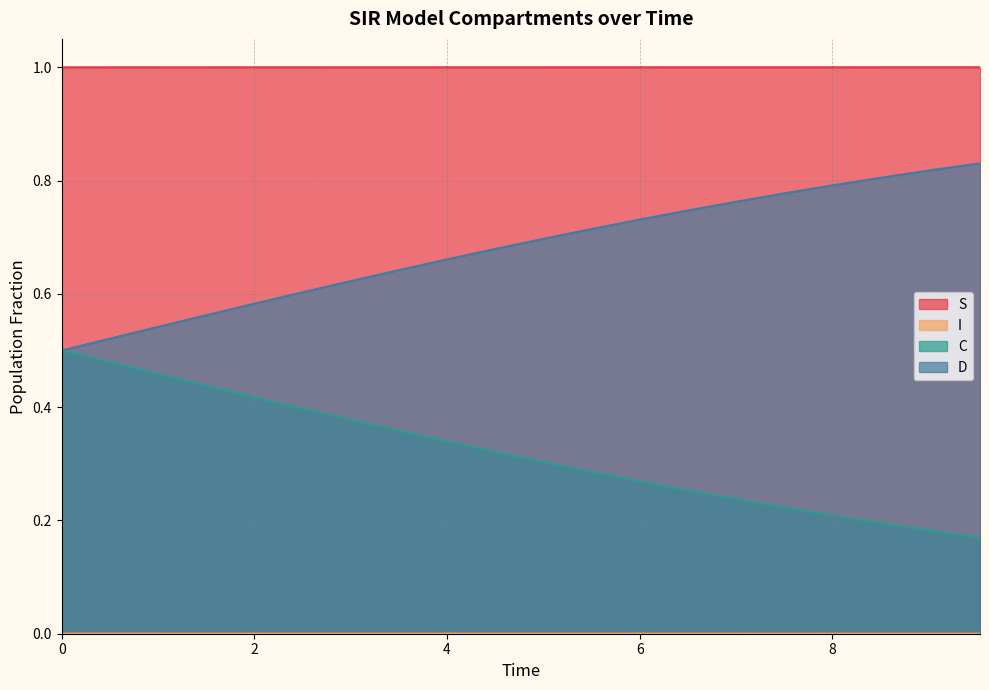

What is the minimum value for C?

0.2